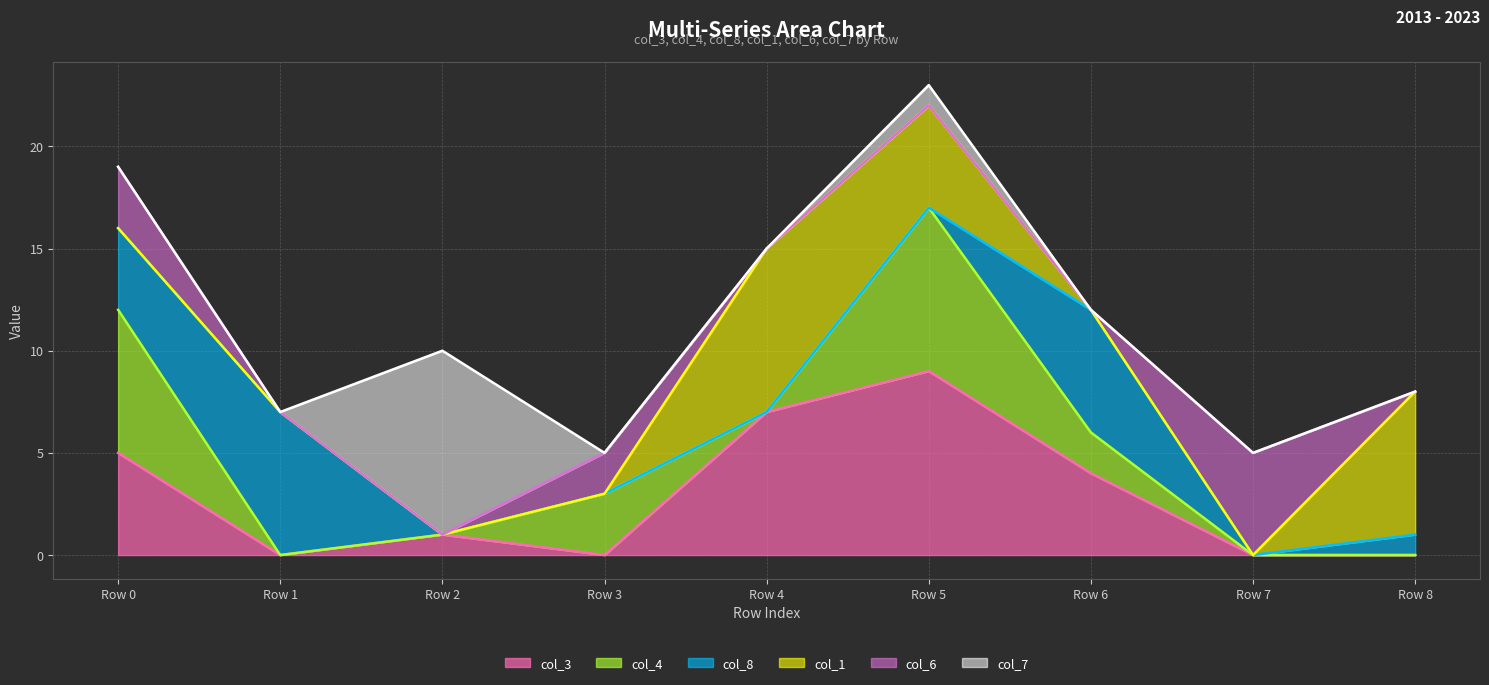

True or false: col_6 line has a value of 5 at Row 7.

True